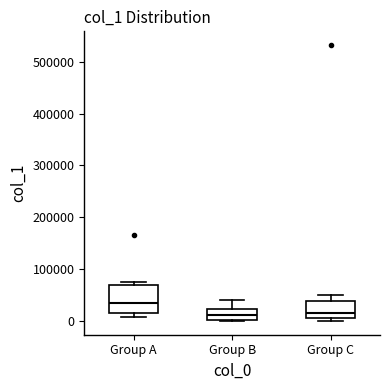

Reading left to right, read every box against the y-axis: the position of its median line, the range the box covers, and the ends of its whiskers. The values are not printed on the chart, so give them approximately, as read against the axis.

Group A: median 30000, box 20000 to 70000, whiskers 10000 to 80000
Group B: median 10000, box 0 to 20000, whiskers 0 to 40000
Group C: median 10000 (just above the box's lower edge), box 10000 to 40000, whiskers 0 to 50000